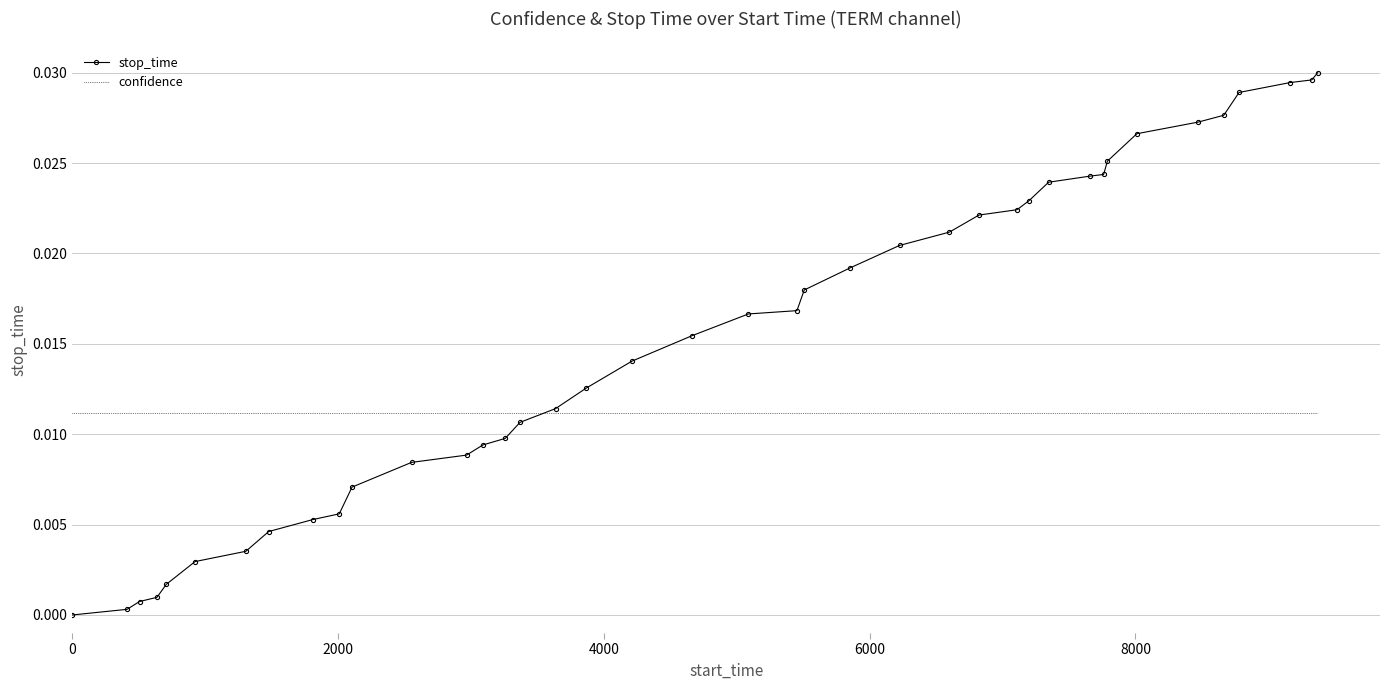

Which series has the widest spread of values?

stop_time